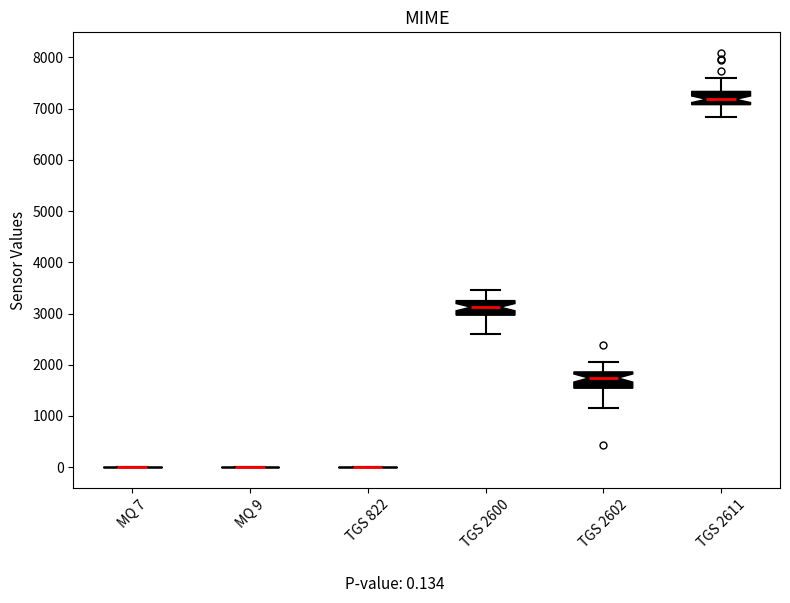

Reading left to right, transcribe this box plot: for each box, give where its median line is, the range the box spans, and where its two whiskers end, as read against the y-axis. The values are not printed on the chart, so give them approximately, as read against the axis.

MQ 7: box collapsed to a line at 0, whiskers 0 to 0
MQ 9: box collapsed to a line at 0, whiskers 0 to 0
TGS 822: box collapsed to a line at 0, whiskers 0 to 0
TGS 2600: median 3100, box 3000 to 3300, whiskers 2600 to 3500
TGS 2602: median 1700, box 1500 to 1900, whiskers 1200 to 2000
TGS 2611: median 7200, box 7100 to 7300, whiskers 6800 to 7600